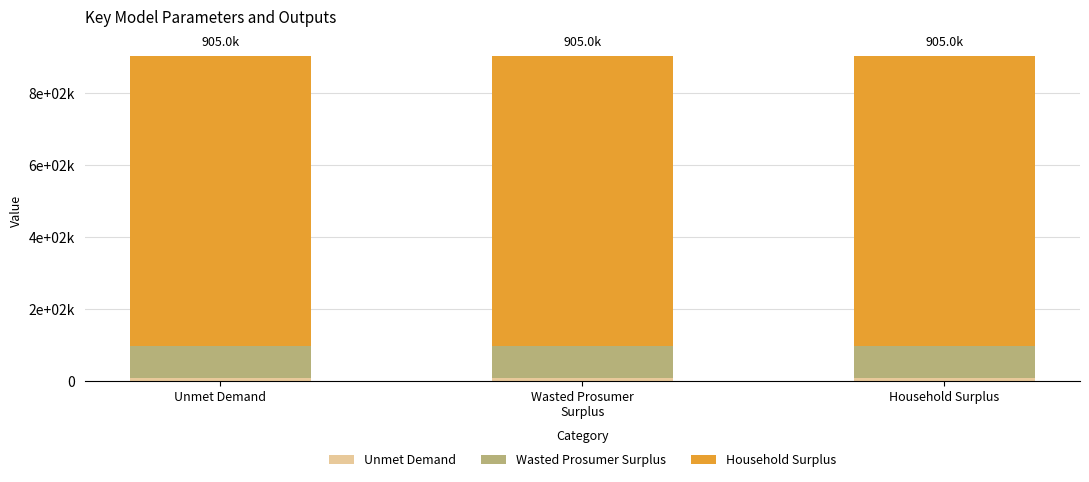

The Wasted Prosumer Surplus series shows 91419.7 at Household Surplus. True or false?

True